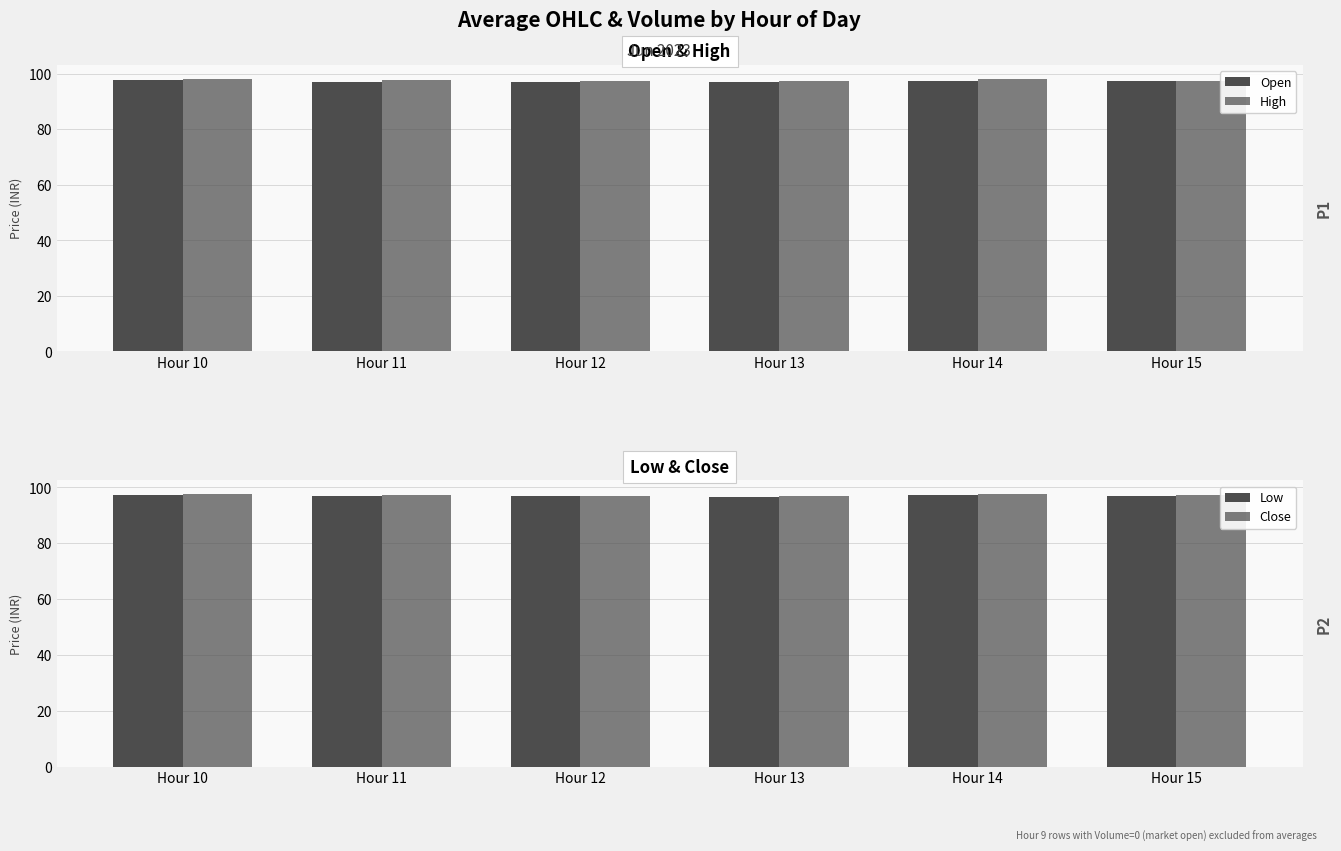

Reading left to right, list all the values displayed in this chart.

Open: 98.0	97.2	97.2	97.0	97.4	97.3
High: 98.1	97.8	97.6	97.4	98.3	97.6
Low: 97.3	97.0	96.8	96.7	97.2	97.0
Close: 97.5	97.3	97.1	96.9	97.6	97.3